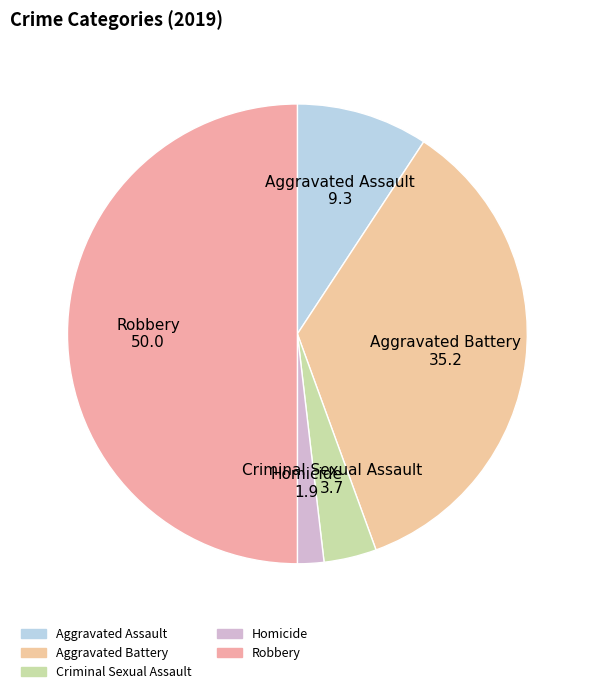

Combined, do Aggravated Assault and Aggravated Battery account for over 50%?

No